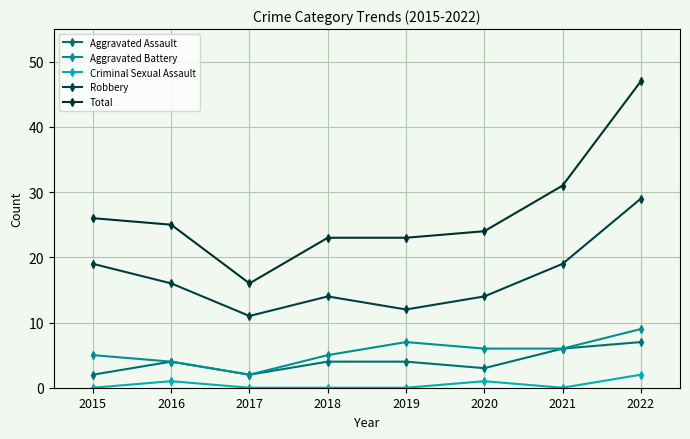

What is the difference between the Total values at 2015 and 2022?

21